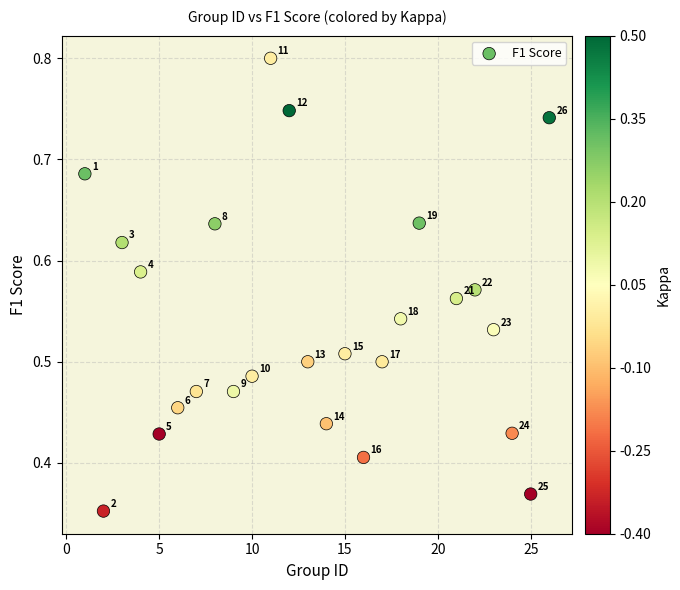

What is the range of X values (max minus min)?

25.0